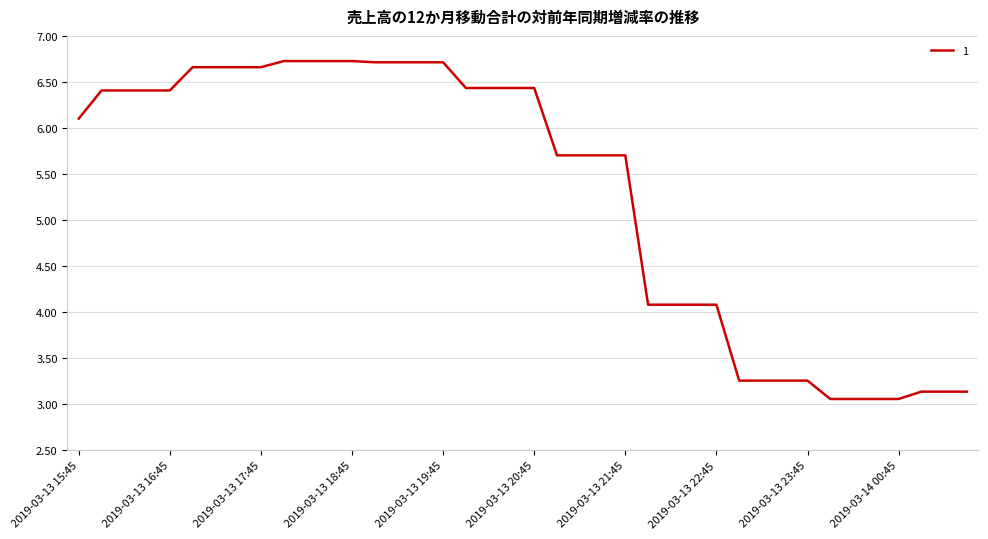

What is the minimum value shown in the chart?

3.1